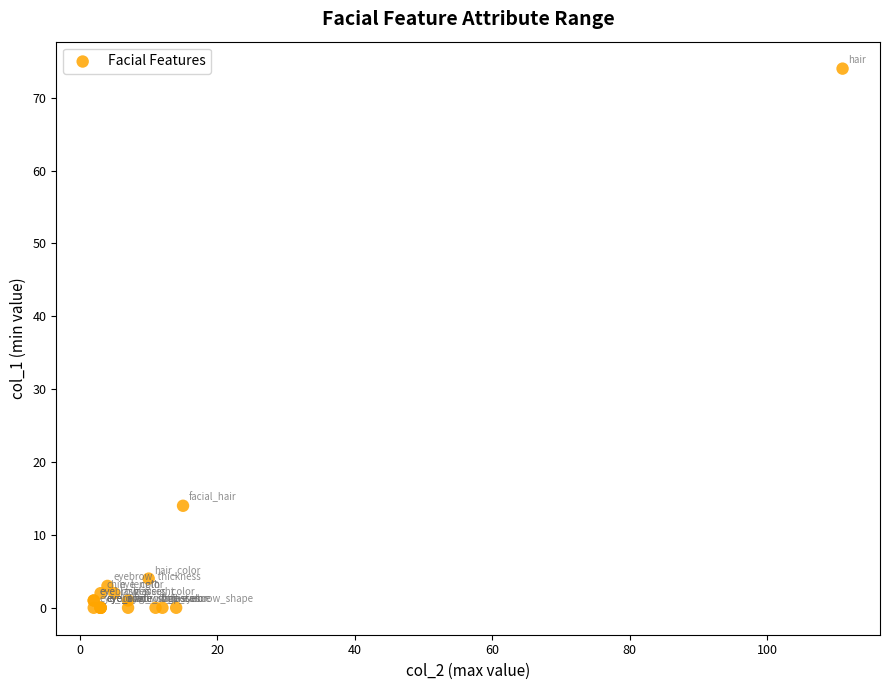

What Y value in the scatter plot is closest to 37?

14